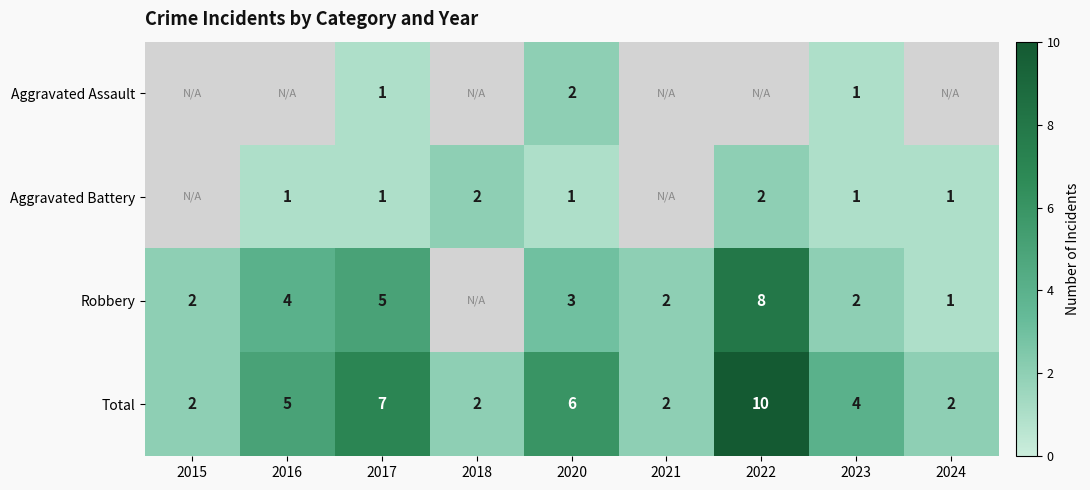

What is the difference between the second highest and second lowest values in the Total series?

5